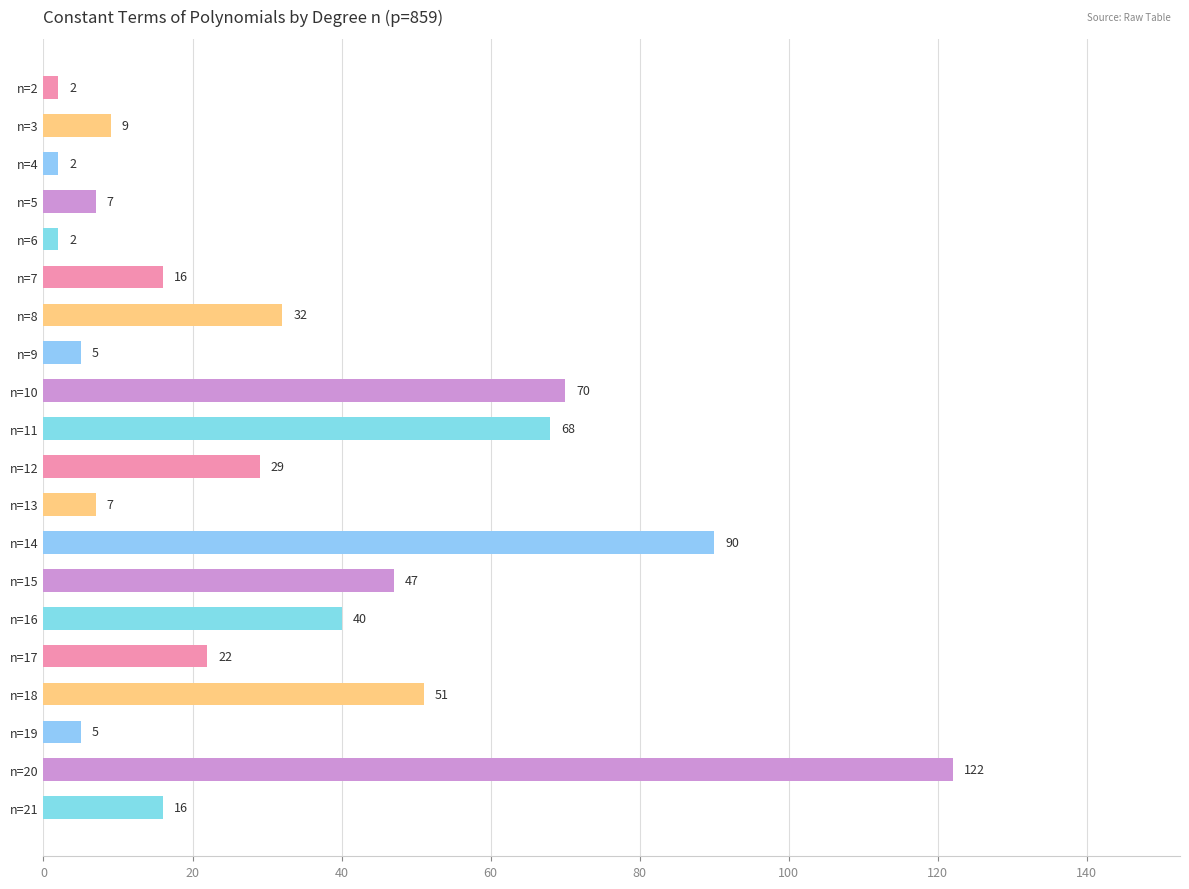

Count the number of categories in the chart.

20